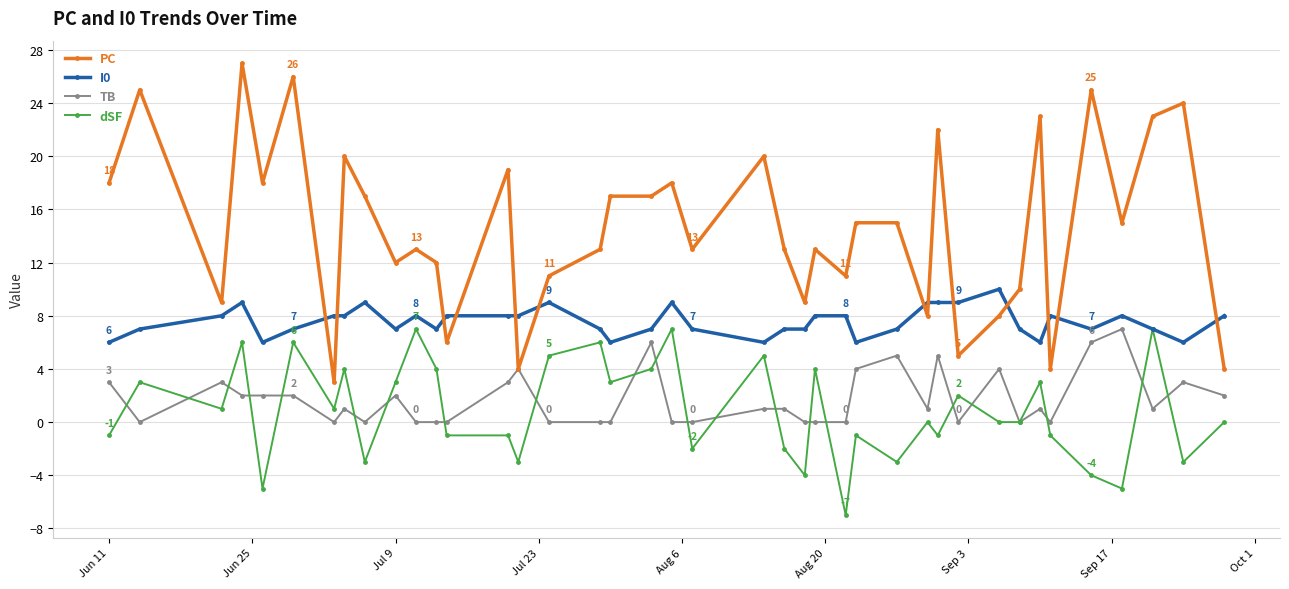

Reading left to right, extract all data points from this chart.

PC: 18	25	9	27	18	26	3	20	17	12	13	12	6	19	4	11	13	17	17	18	13	20	13	9	13	11	15	15	8	22	5	8	10	23	4	25	15	23	24	4
I0: 6	7	8	9	6	7	8	8	9	7	8	7	8	8	8	9	7	6	7	9	7	6	7	7	8	8	6	7	9	9	9	10	7	6	8	7	8	7	6	8
TB: 3	0	3	2	2	2	0	1	0	2	0	0	0	3	4	0	0	0	6	0	0	1	1	0	0	0	4	5	1	5	0	4	0	1	0	6	7	1	3	2
dSF: -1	3	1	6	-5	6	1	4	-3	3	7	4	-1	-1	-3	5	6	3	4	7	-2	5	-2	-4	4	-7	-1	-3	0	-1	2	0	0	3	-1	-4	-5	7	-3	0